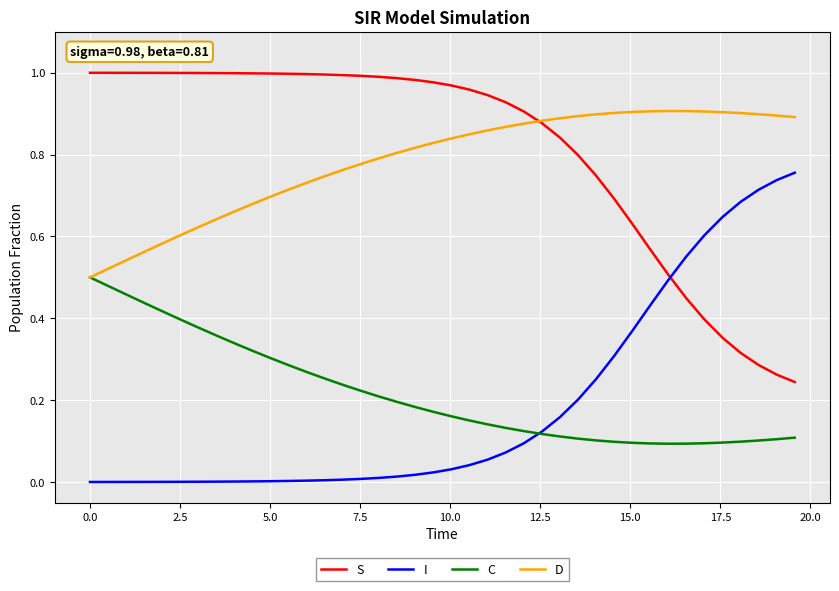

At how many categories does at least one series exceed 0?

40